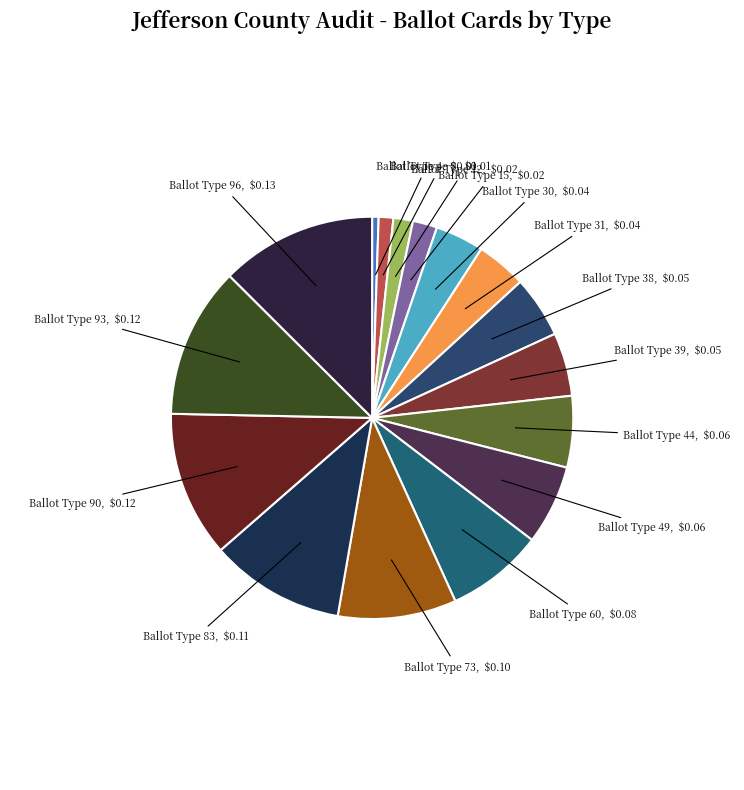

Count the number of slices in the pie.

16